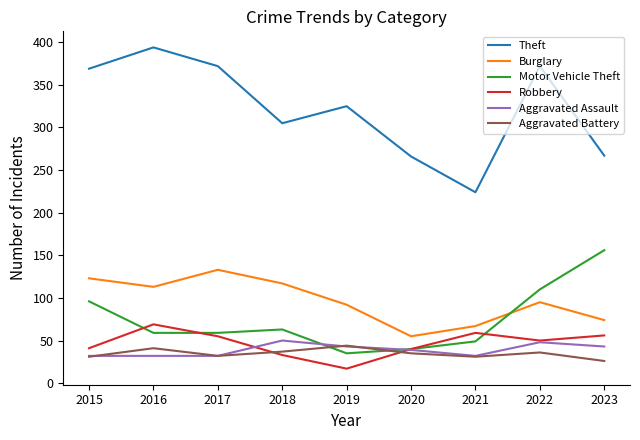

True or false: Aggravated Battery and Burglary intersect in this chart.

False